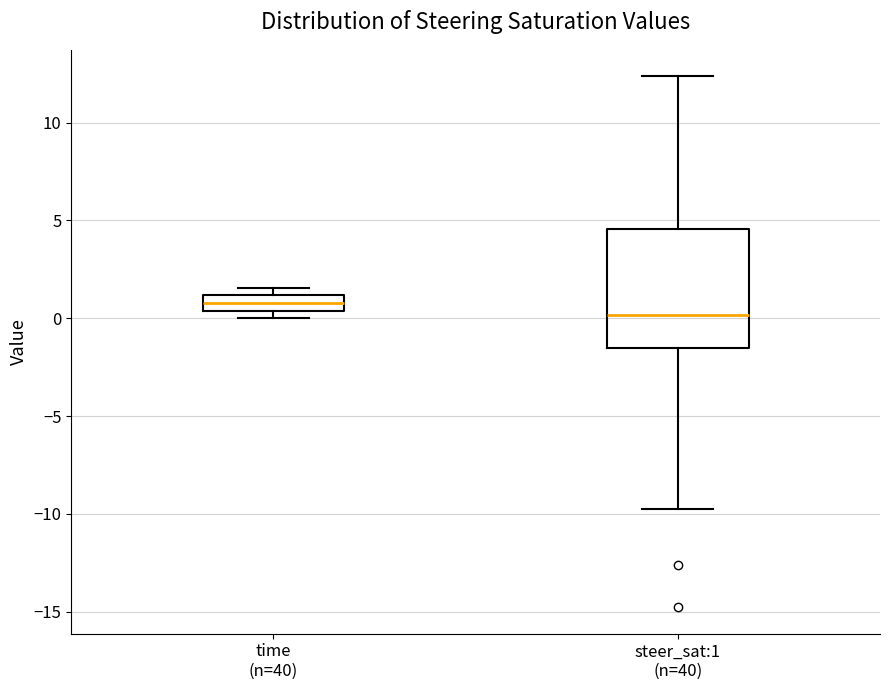

Which box's median line is the lowest?

steer_sat:1 (n=40)